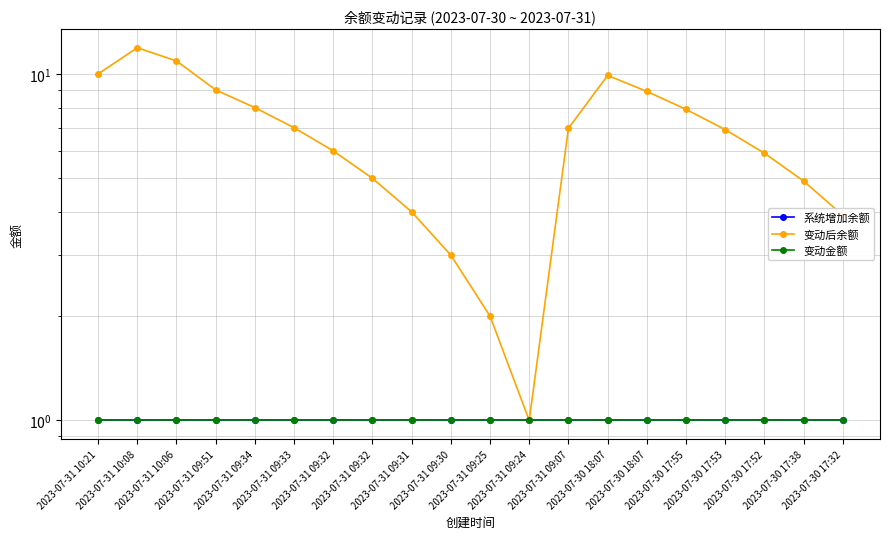

Which series changed the most between 2023-07-31 09:34 and 2023-07-31 09:33?

变动后余额